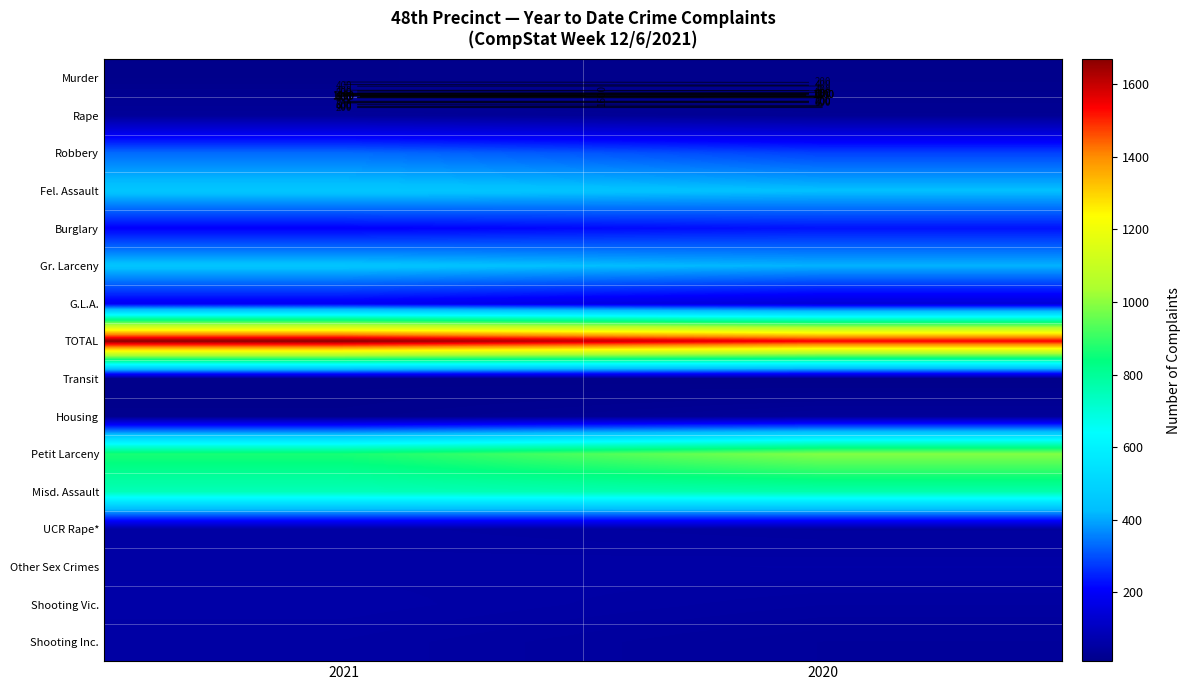

The value of Transit at 2021 is 7. True or false?

False